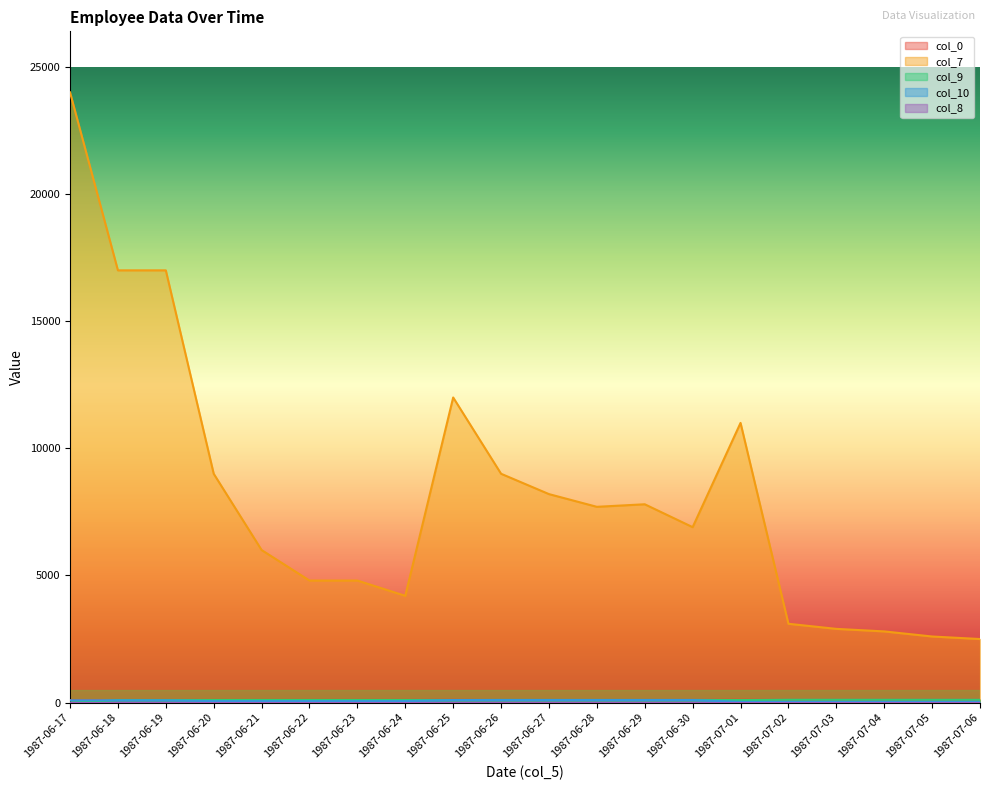

Which category has the highest value across all series?

1987-06-17